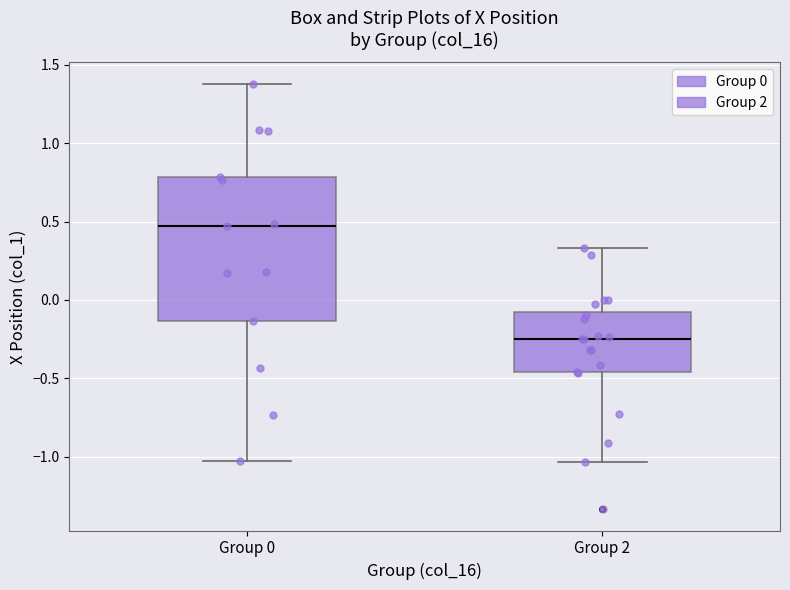

Which box has the lowest median line?

Group 2